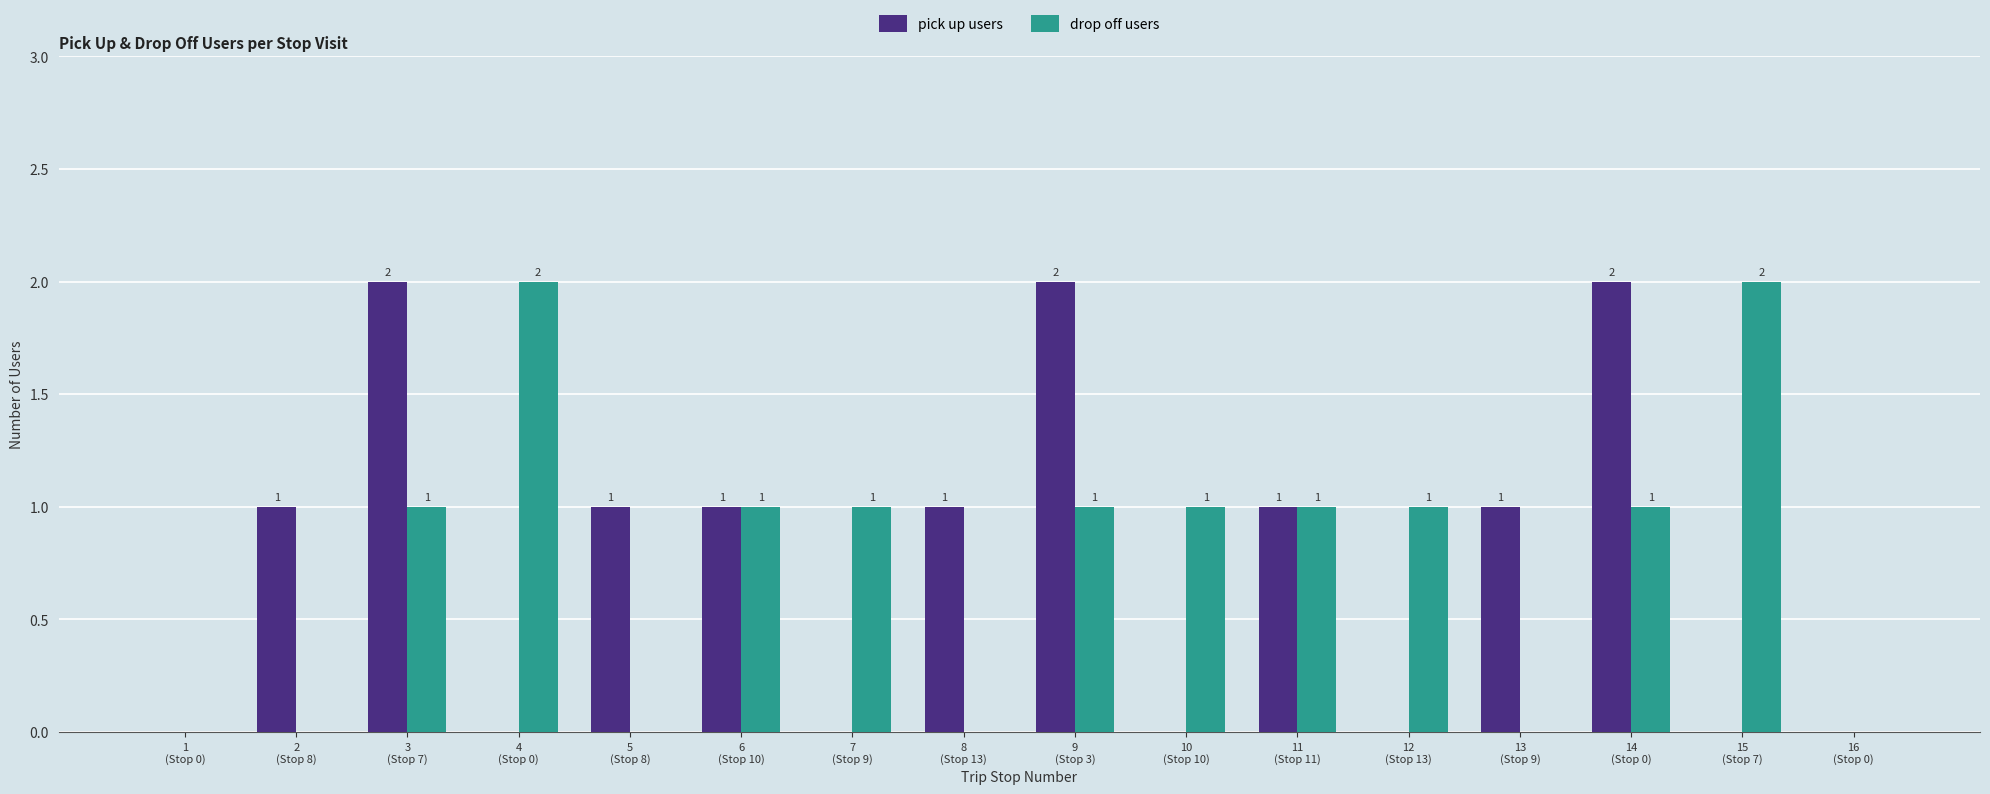

Reading right to left, extract all data points from this chart.

pick up users: 0	0	2	1	0	1	0	2	1	0	1	1	0	2	1	0
drop off users: 0	2	1	0	1	1	1	1	0	1	1	0	2	1	0	0